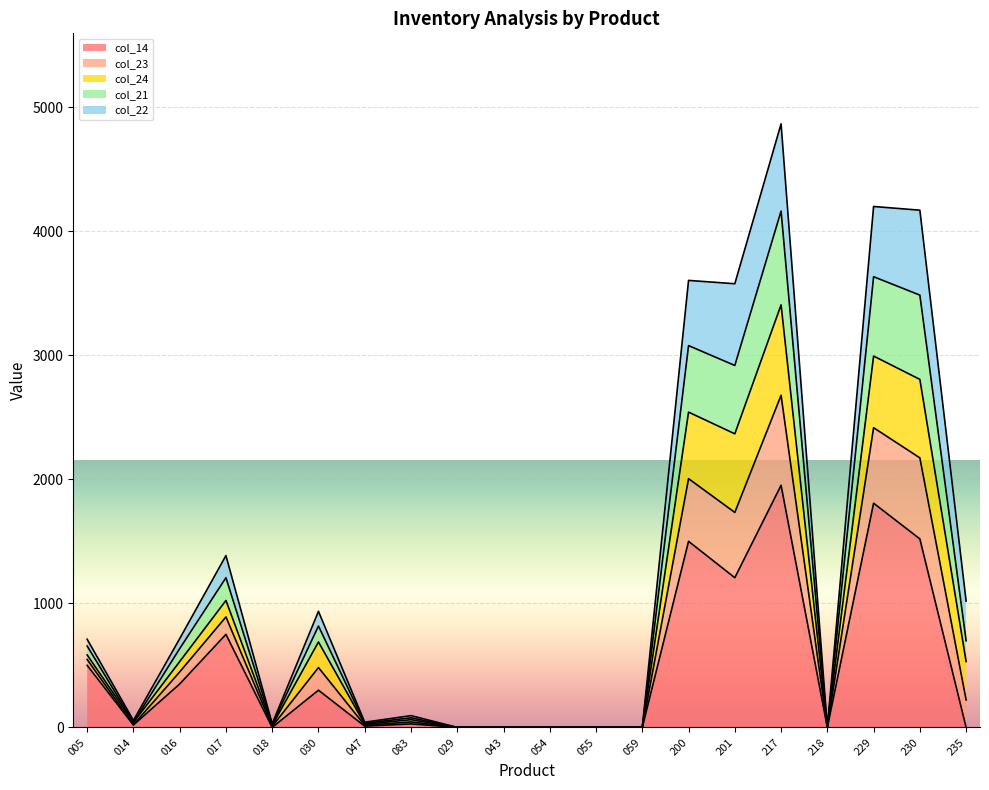

Where does the col_21 series first go above 634?

005